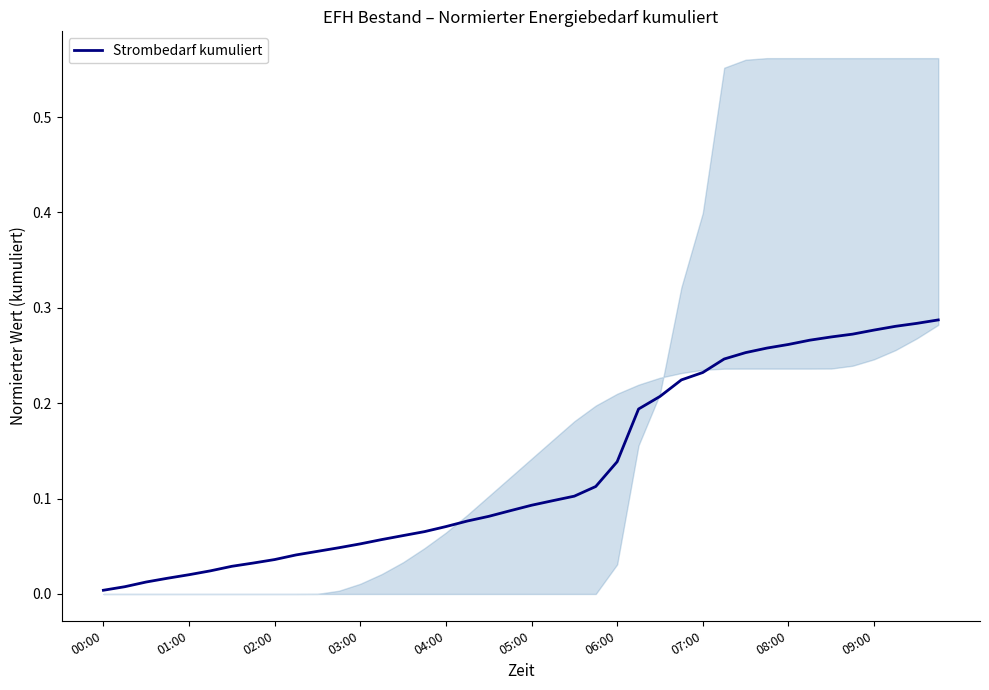

The chart shows a value of 0.2 at 29. True or false?

True